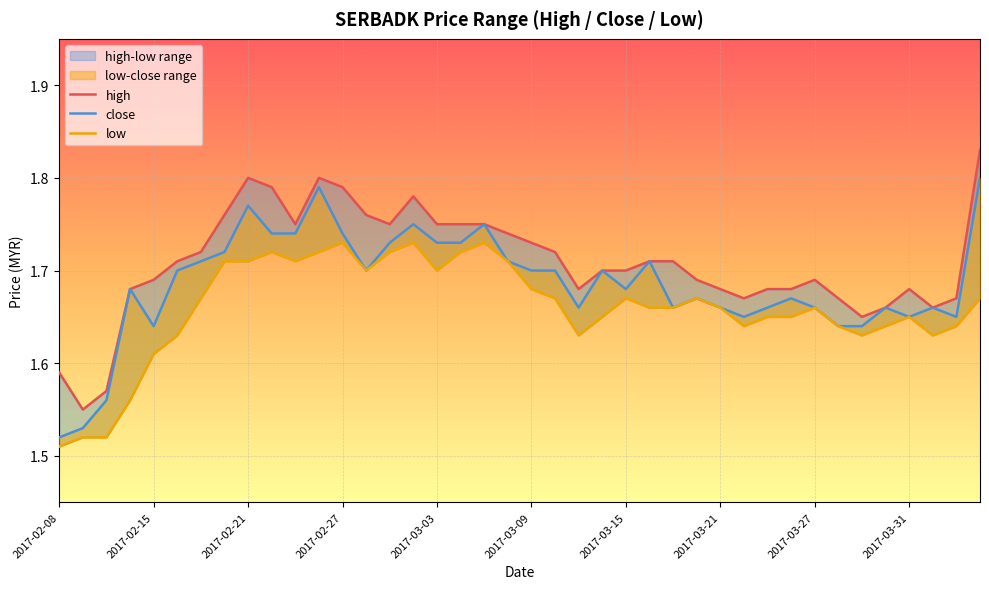

Rank the series by their maximum value, from lowest to highest.

low, close, high